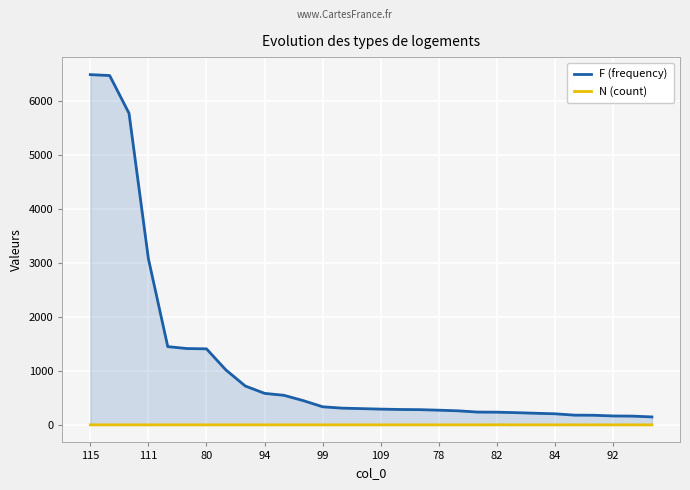

How many distinct data groups are displayed?

2